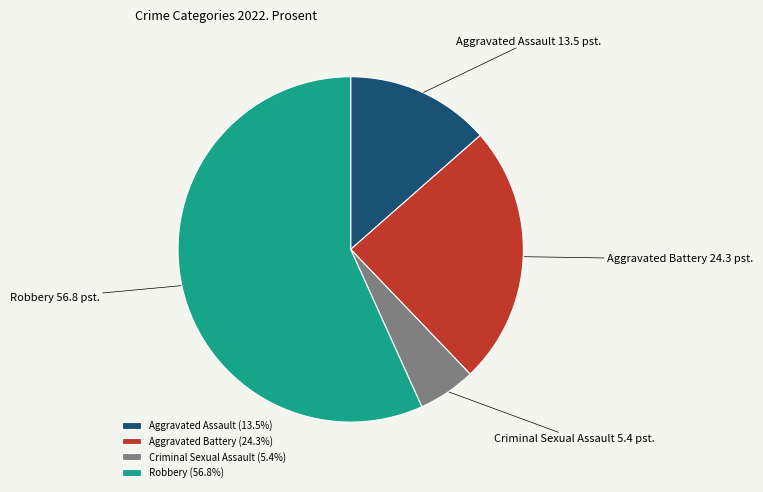

True or false: Robbery accounts for 57% of the total.

True